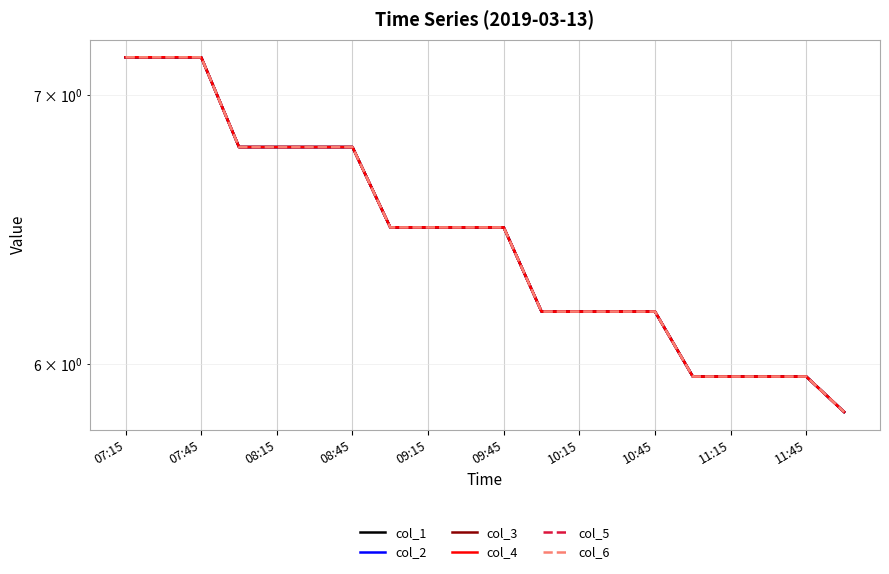

Which category has the lowest value across all series?

19